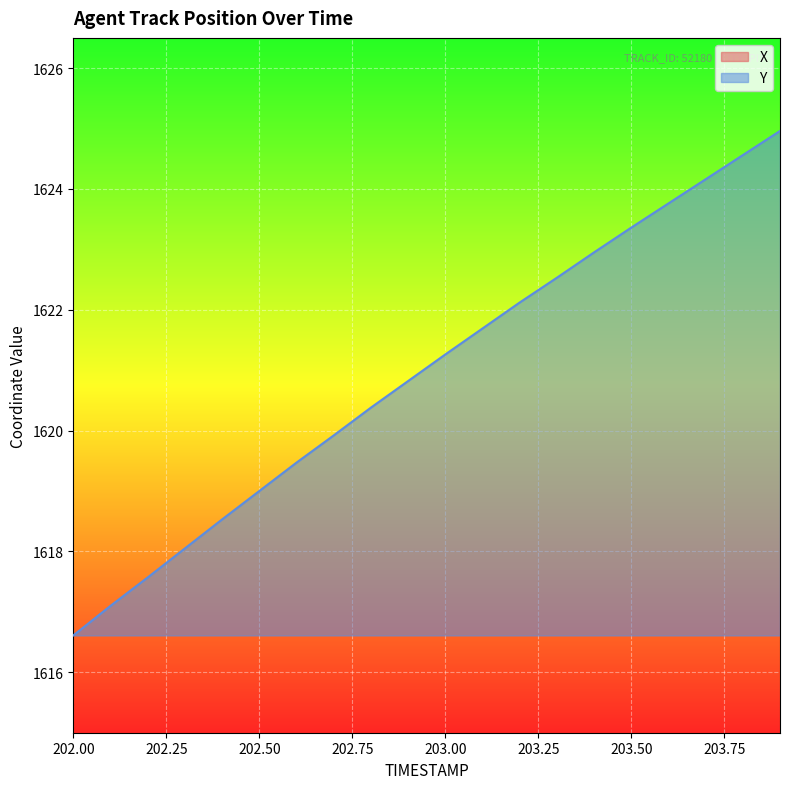

Between 203.2 and 202.2, which is larger?

202.2